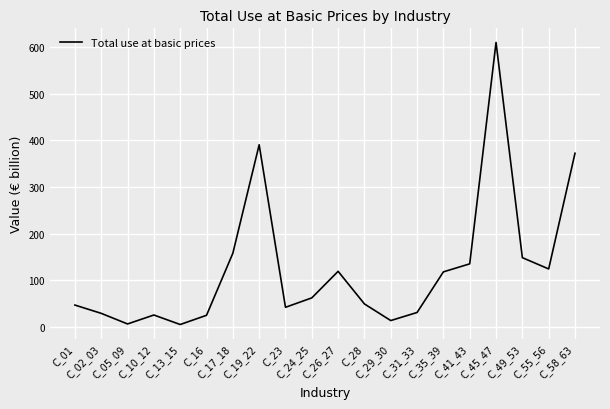

At which category does the data reach its first local peak?

C_10_12